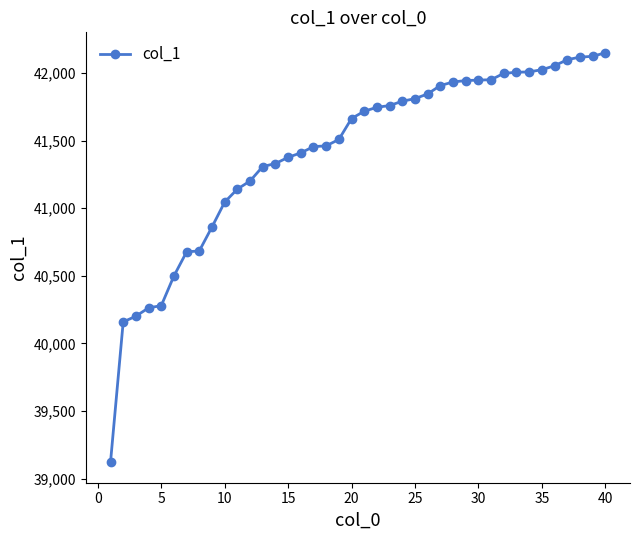

What is the average value?

41414